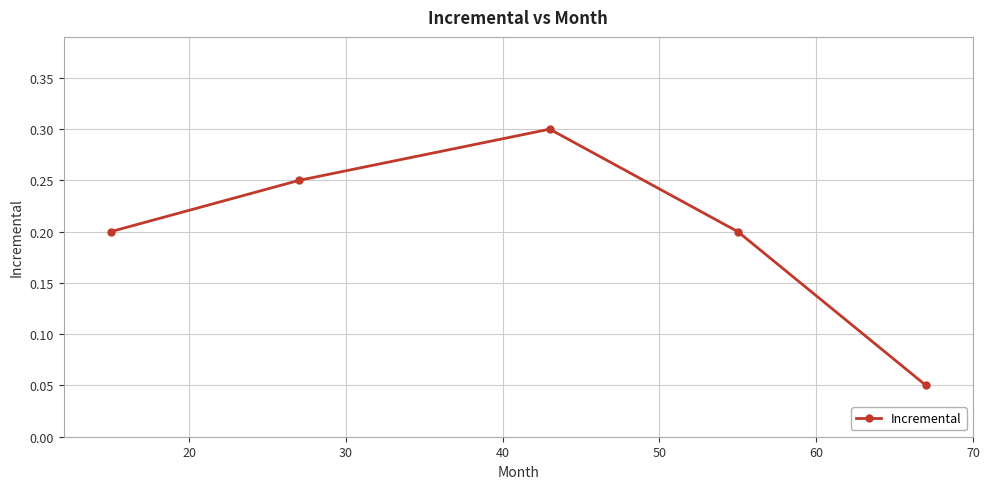

How many values are between 0 and 1?

5